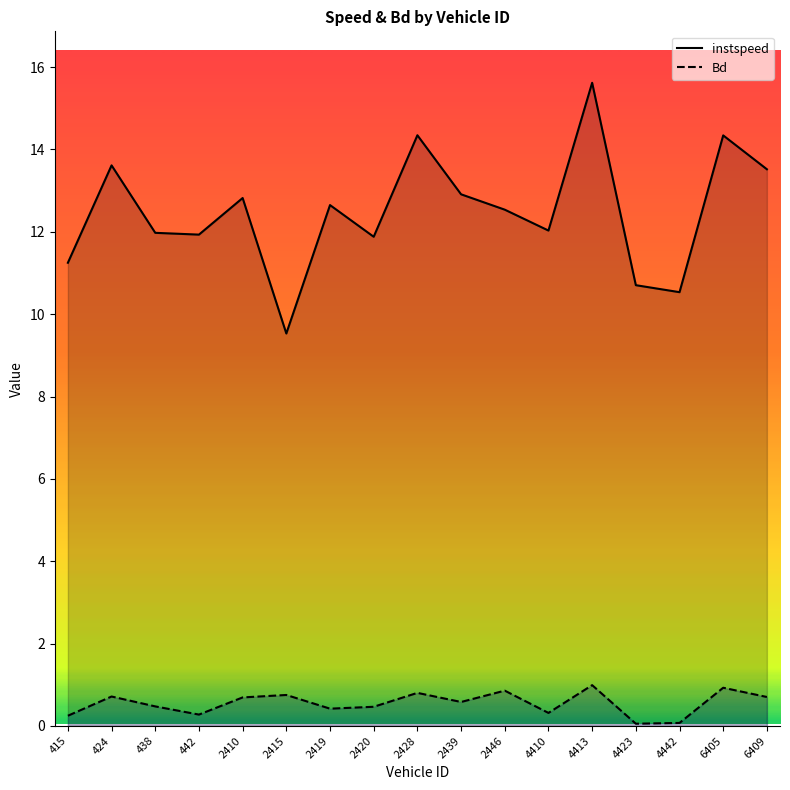

At 2415, list the series in order from smallest to largest.

Bd, instspeed